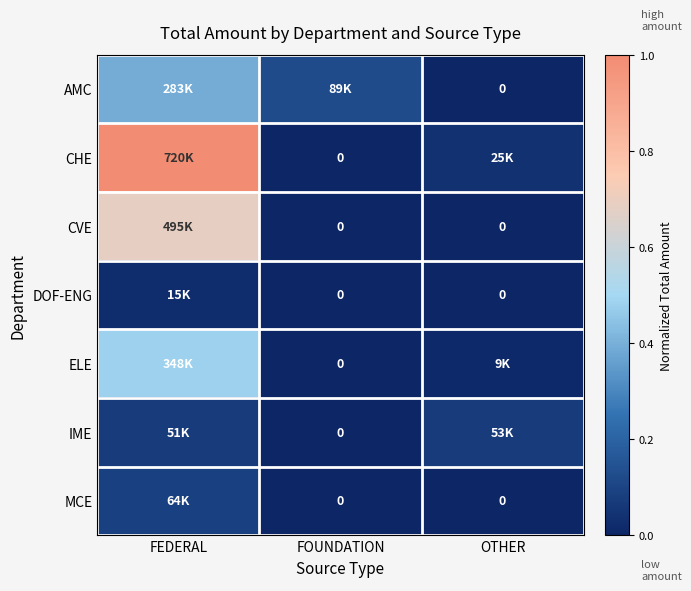

At how many categories does at least one series exceed 0?

3